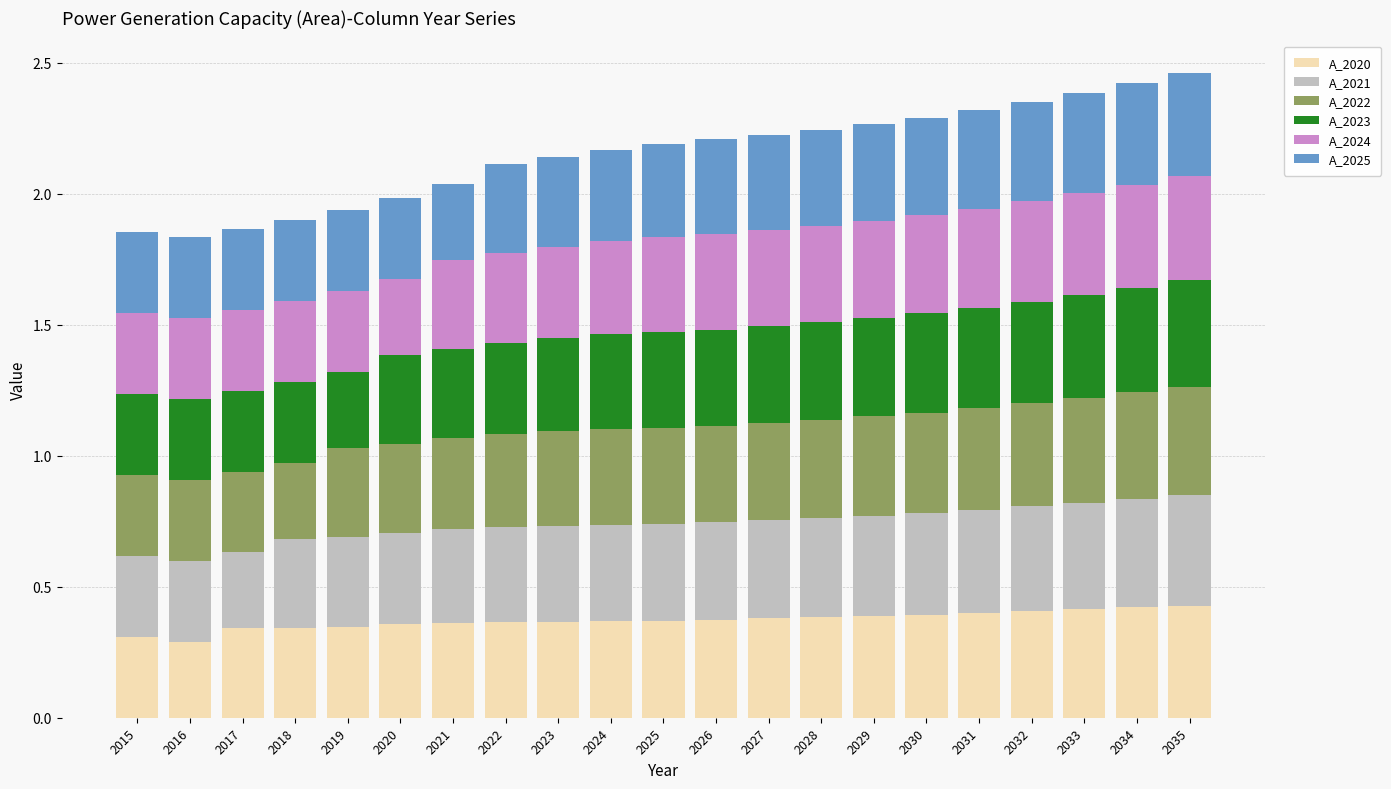

What is the total value across all series at 2028?

2.2